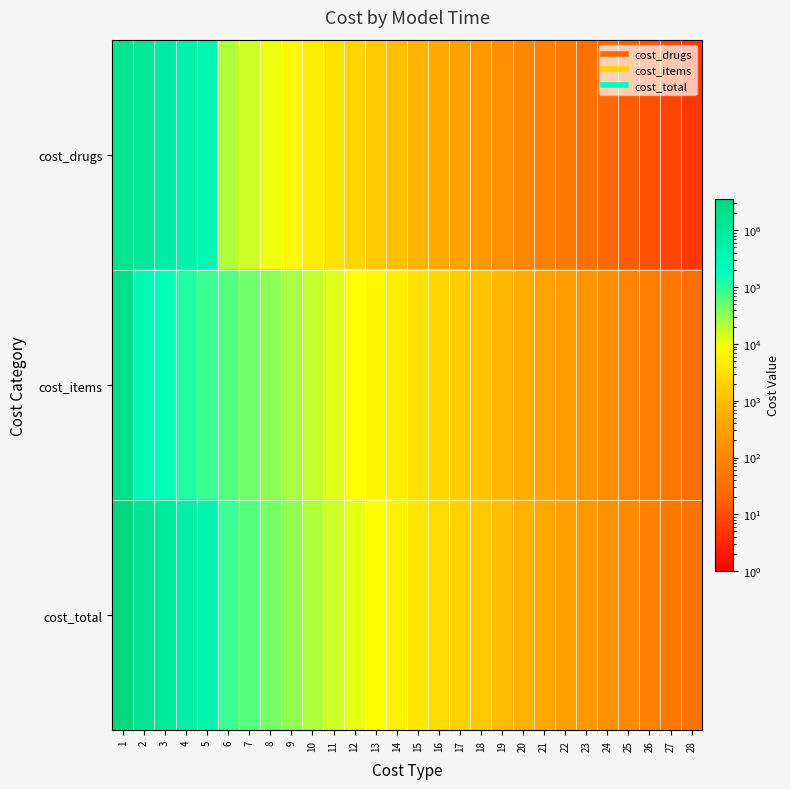

At which category does the chart reach its peak across all series?

1